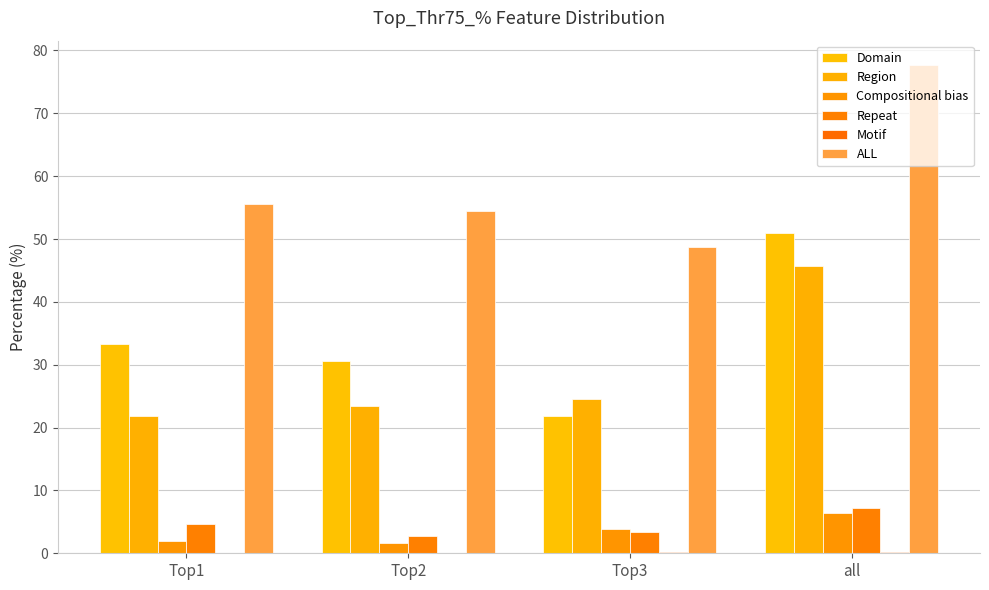

Are the bars grouped side by side (vs. stacked)?

Yes